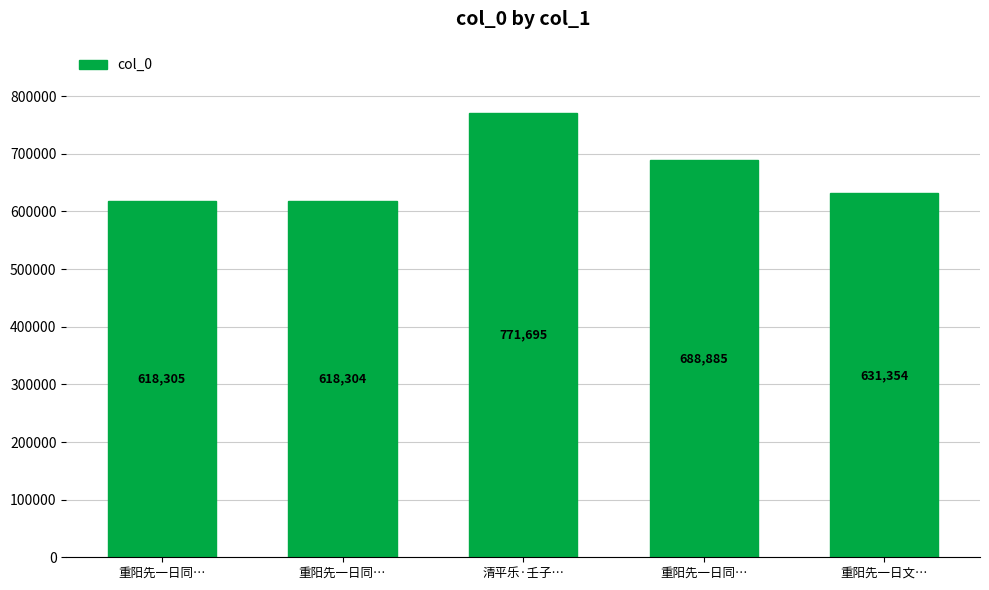

Count the number of categories in the chart.

5